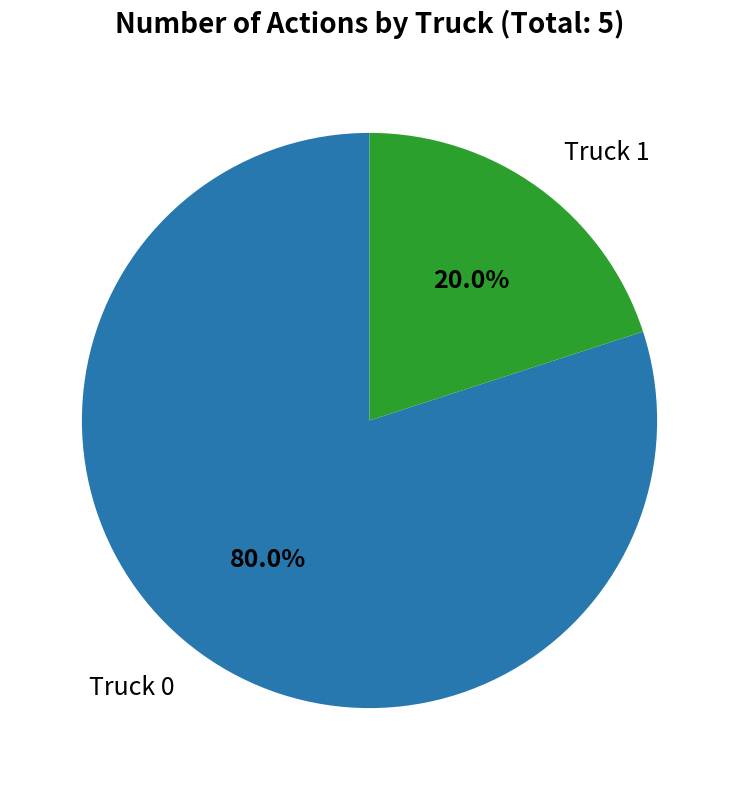

Does any single category account for the majority?

Yes